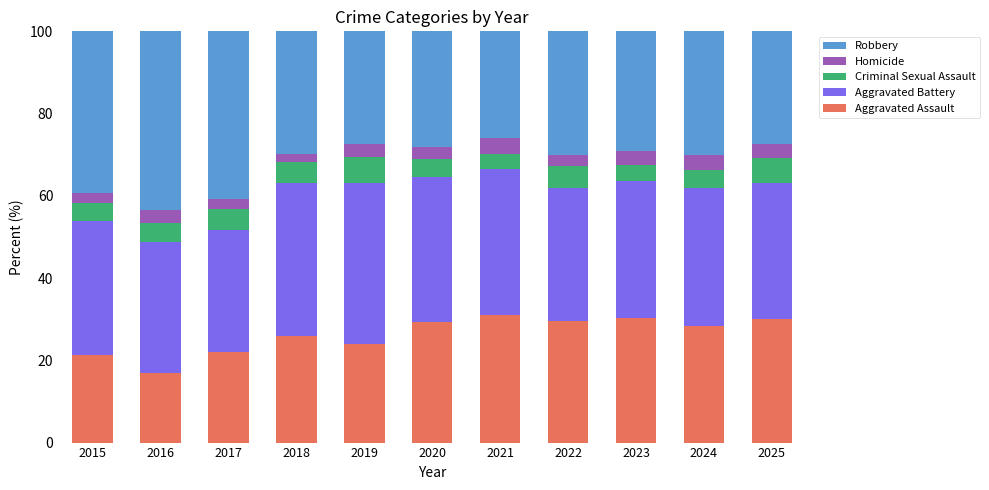

What is the highest value of the Aggravated Assault series?

31.0